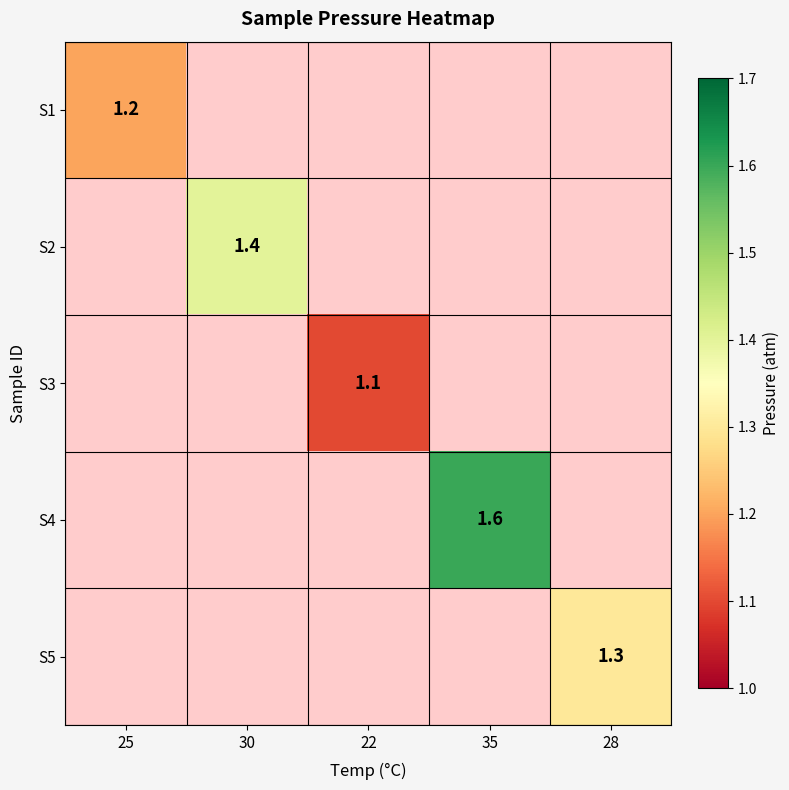

Is it true that S5 equals 1.3 at 28?

True